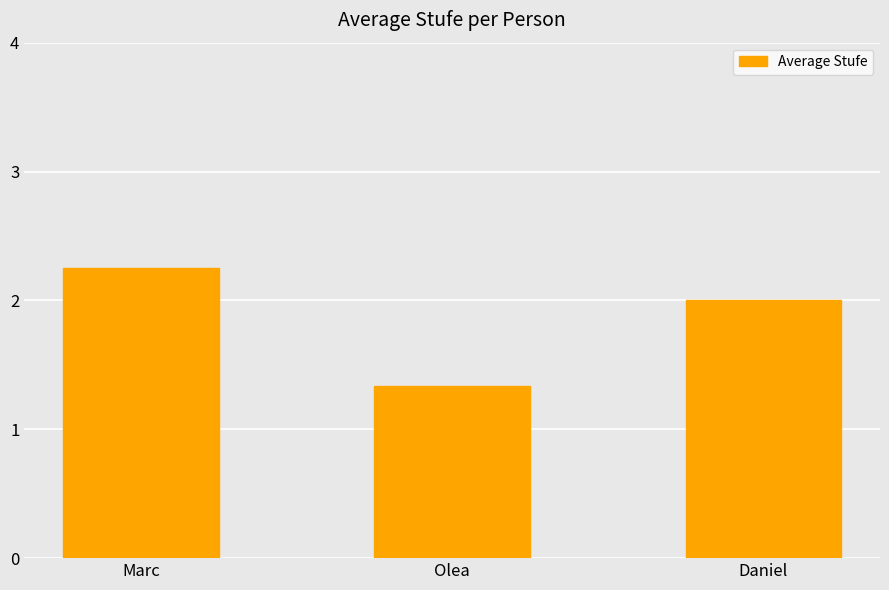

List the labels in order of value, largest first.

Marc, Daniel, Olea